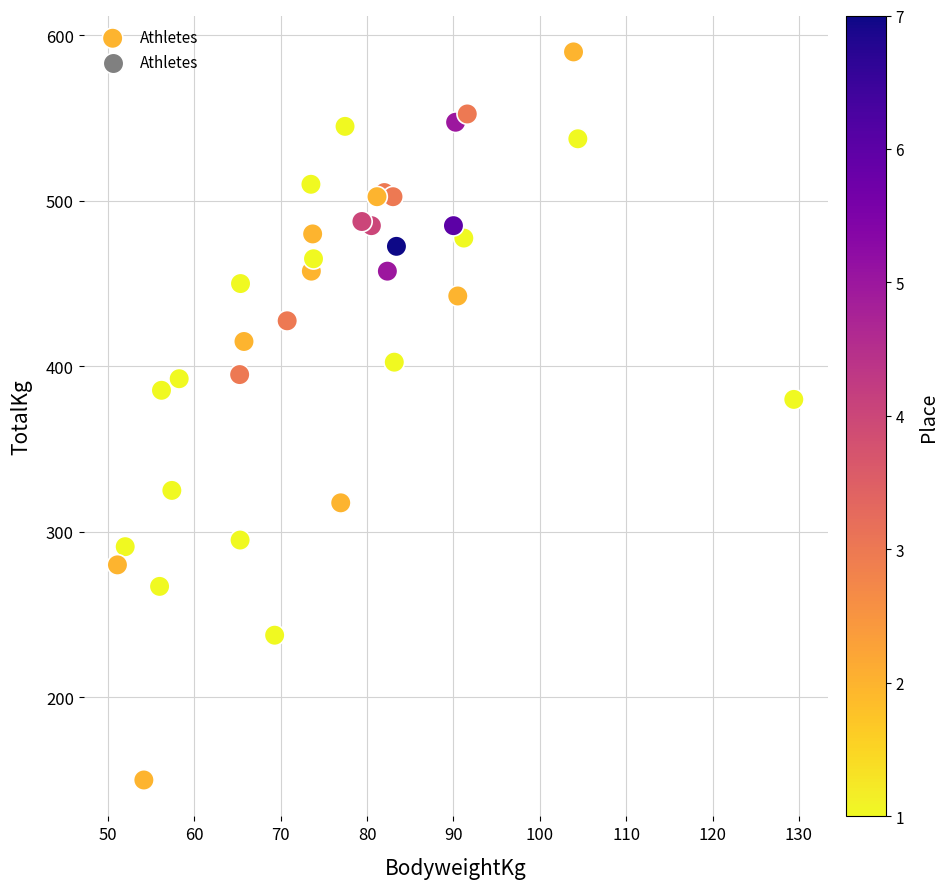

What Y value in the scatter plot is closest to 370?

380.0